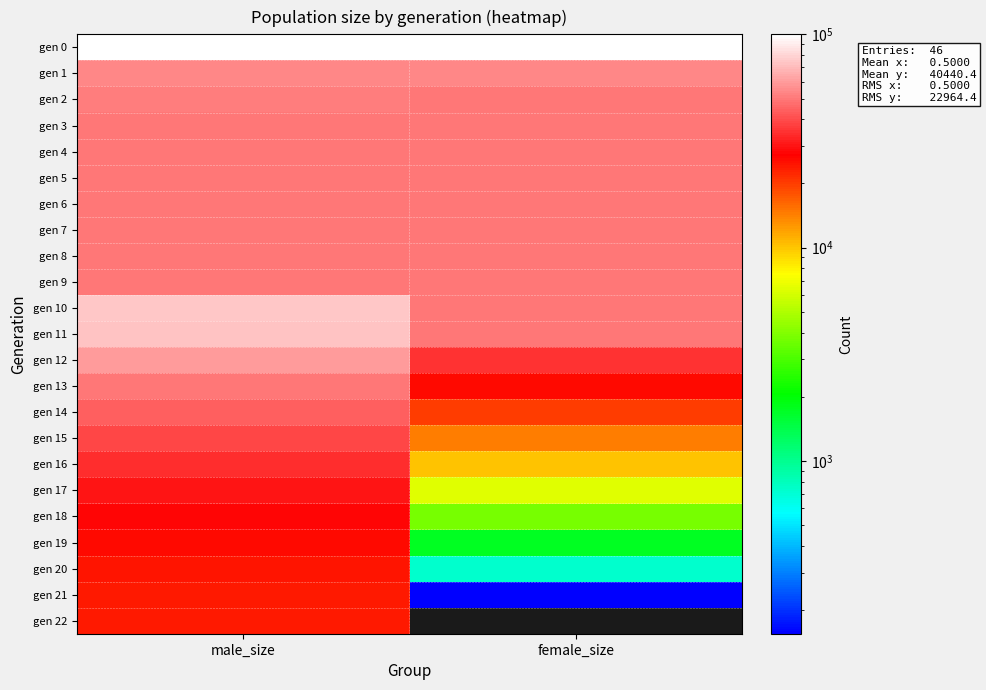

What is the spread (max minus min) of values at female_size?

100001